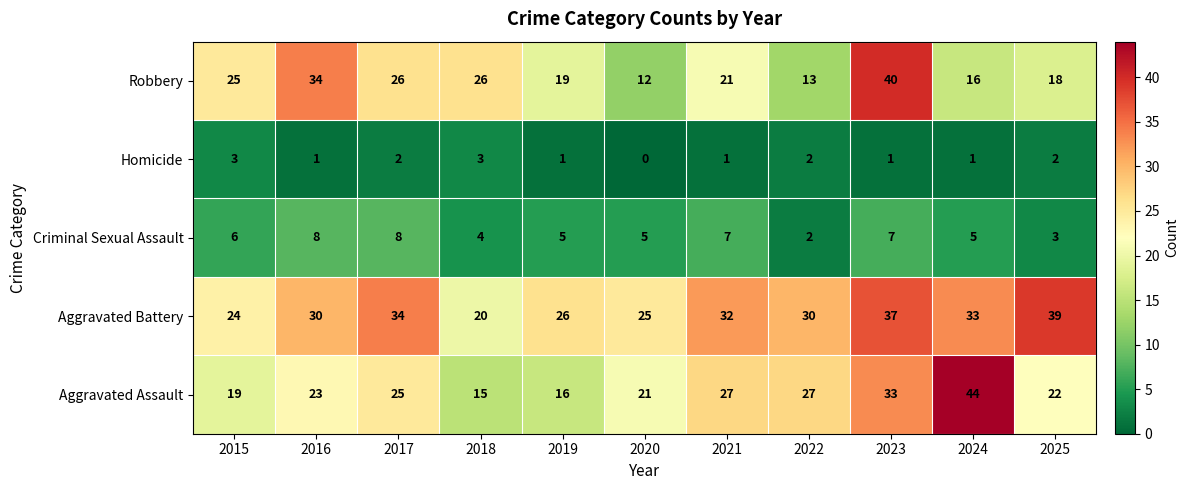

Which category has the lowest value across all series?

2020